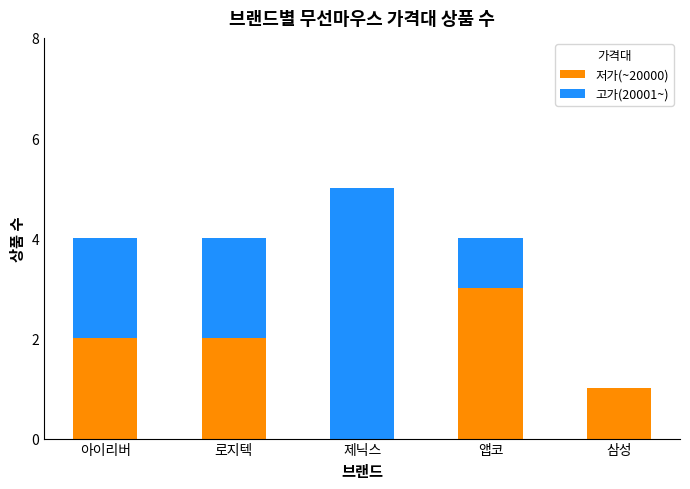

What is the maximum value for 저가(~20000)?

3